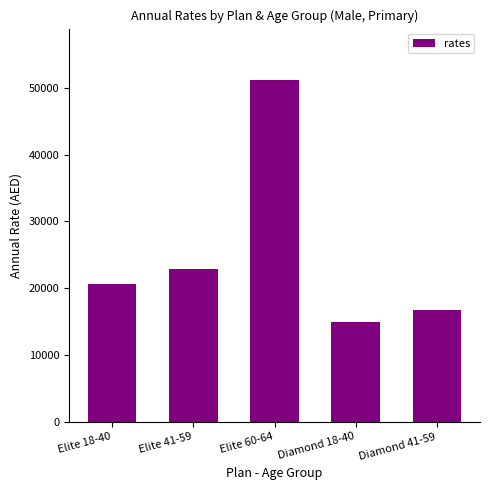

Rank the categories by value from highest to lowest.

Elite 60-64, Elite 41-59, Elite 18-40, Diamond 41-59, Diamond 18-40